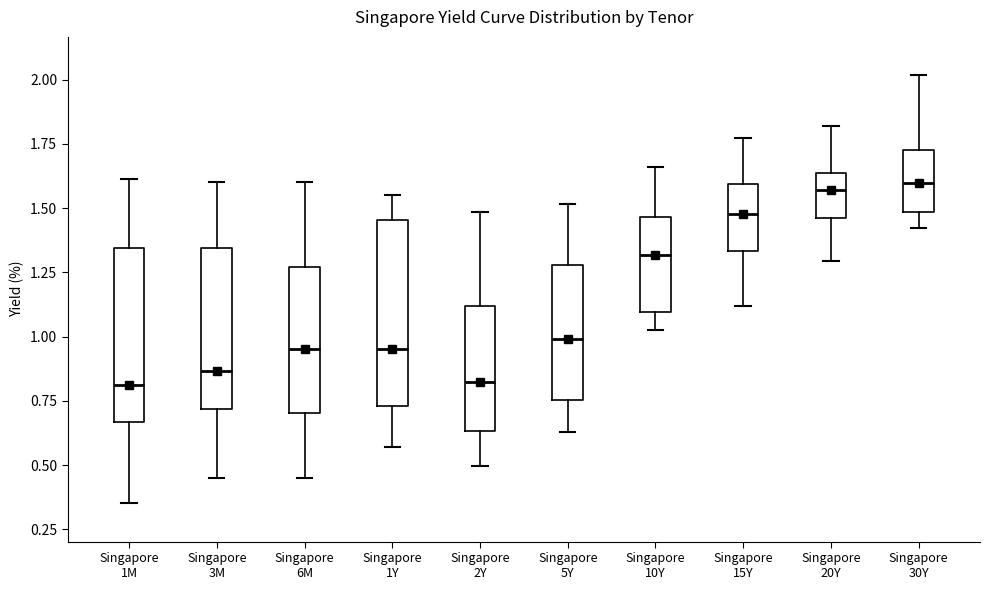

Where is the lower edge of the box for Singapore 5Y on the y-axis? The values are not printed on the chart, so give them approximately, as read against the axis.

0.75